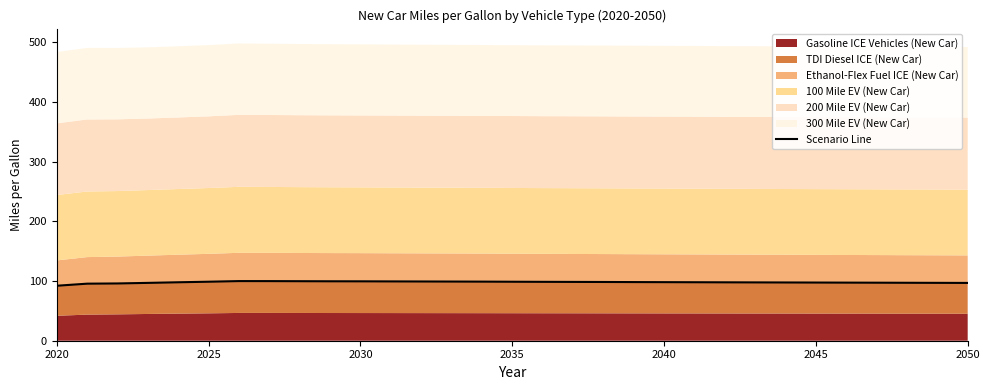

Which category has the lowest value across all series?

2020